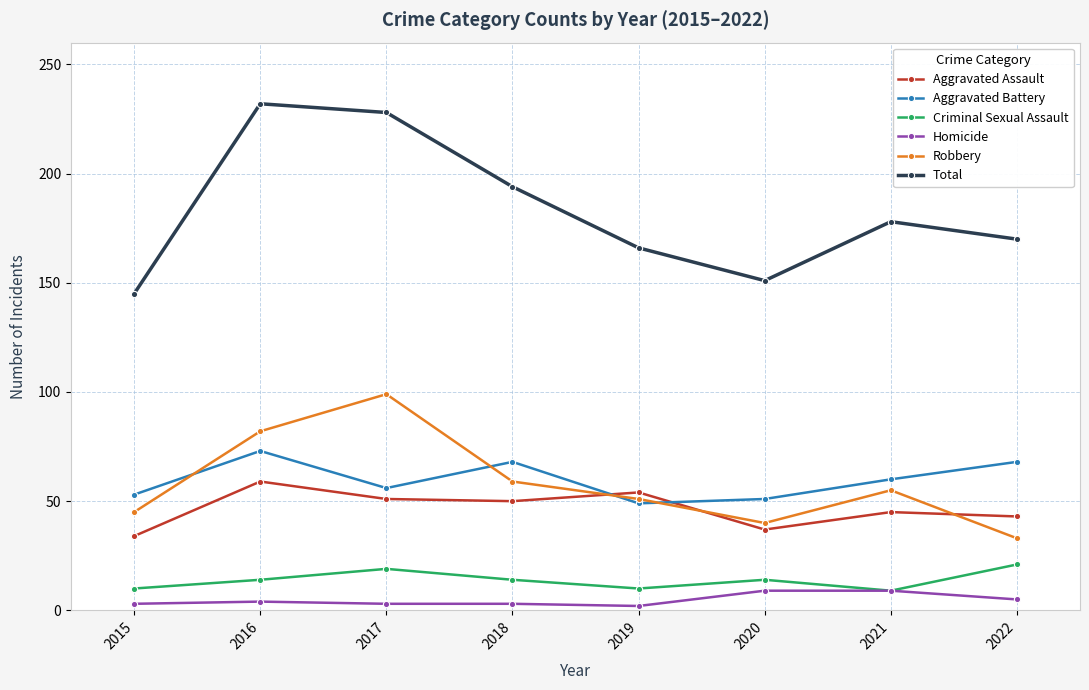

Which category has the lowest value in the Robbery series?

2022